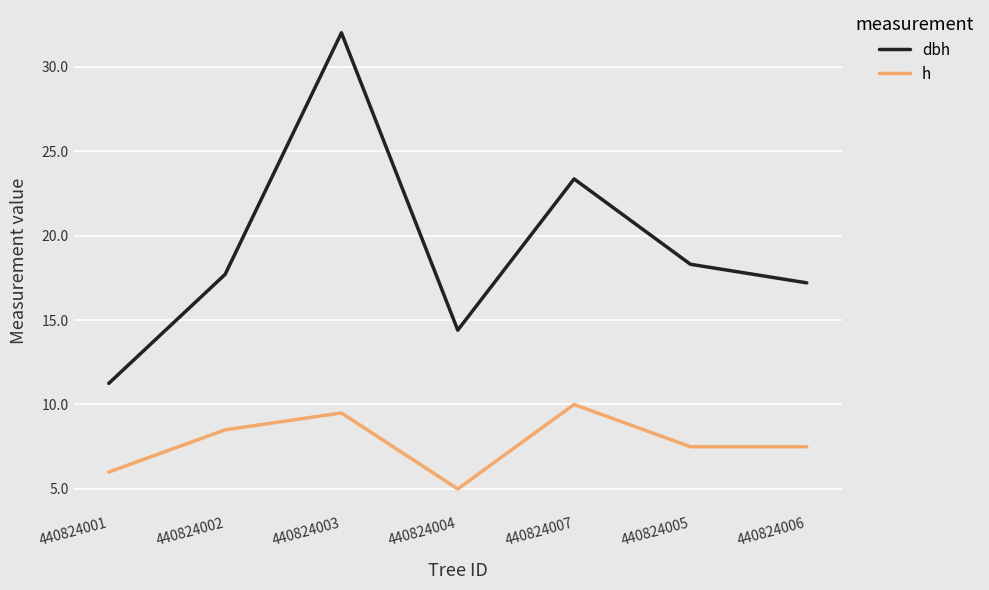

Is the value of dbh at 440824002 greater than the value of h at 440824002?

Yes